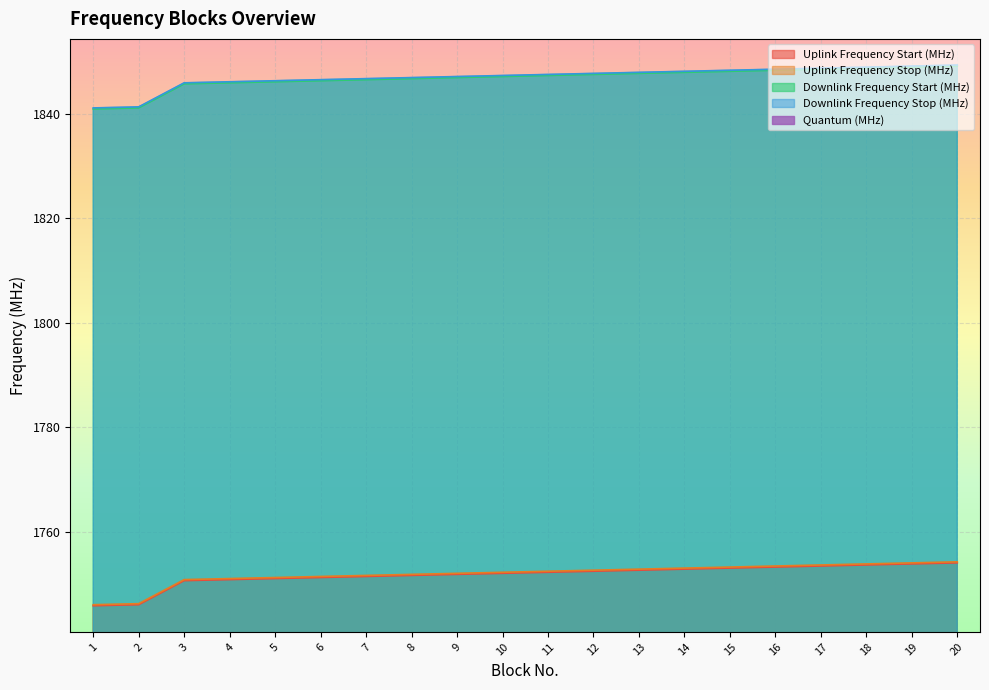

True or false: Uplink Frequency Start (MHz) and Downlink Frequency Stop (MHz) cross at least once.

False